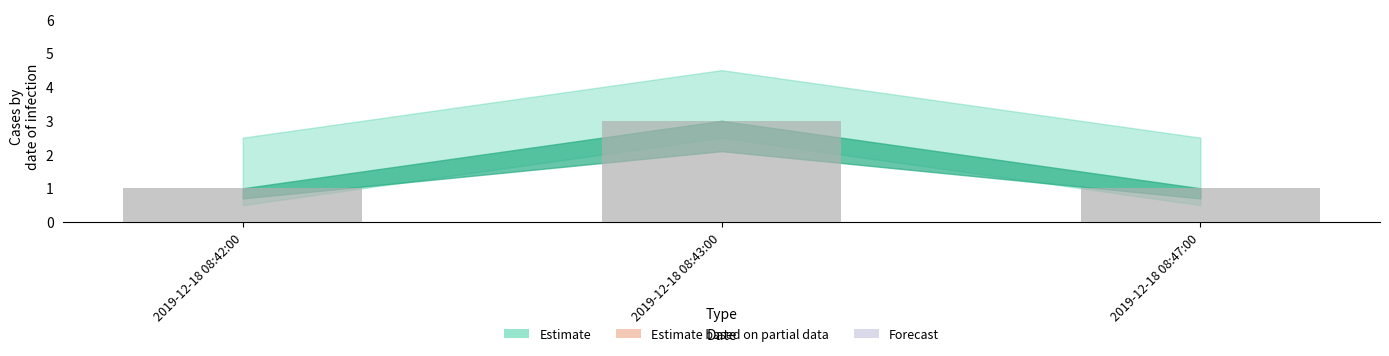

Reading right to left, transcribe all the data shown in this chart.

1	3	1